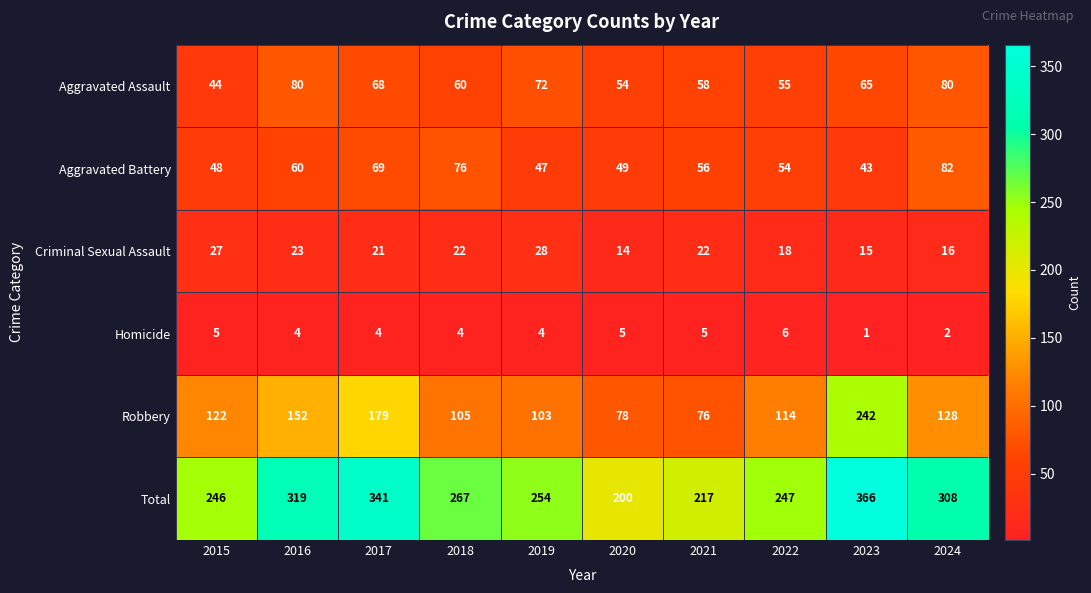

Count the number of data series in this chart.

6